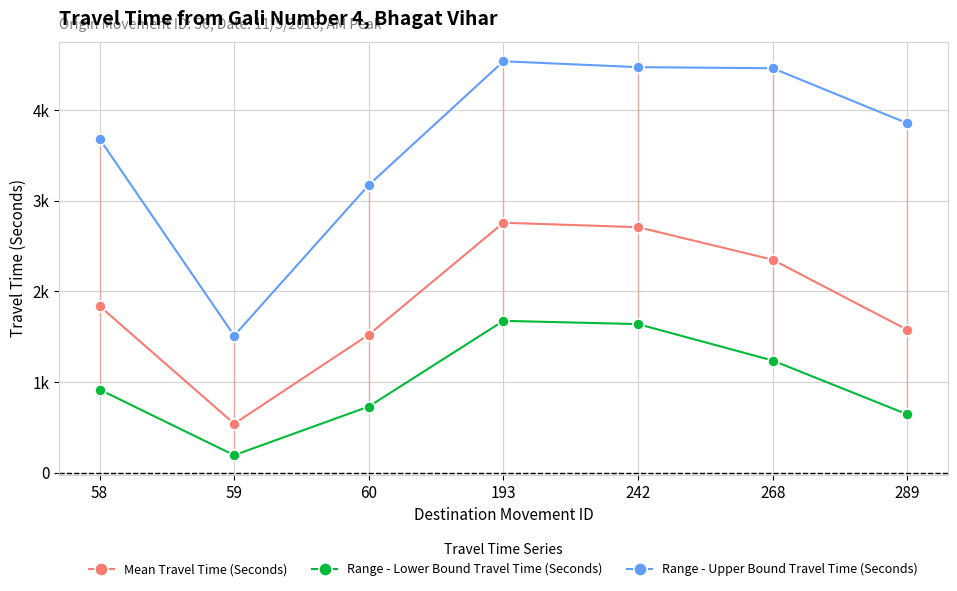

List the labels in order of Range - Lower Bound Travel Time (Seconds) value, smallest first.

59, 289, 60, 58, 268, 242, 193